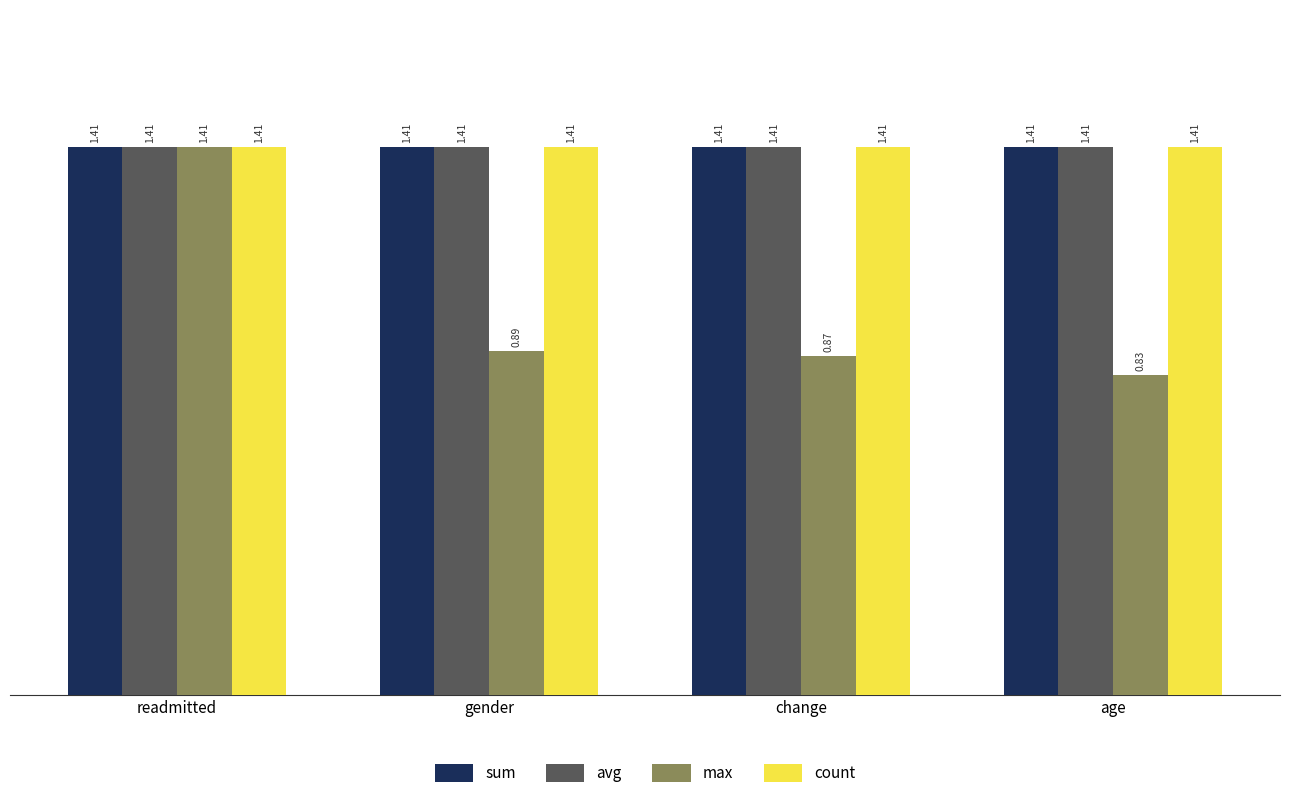

What are all the series names shown in the legend?

sum, avg, max, count